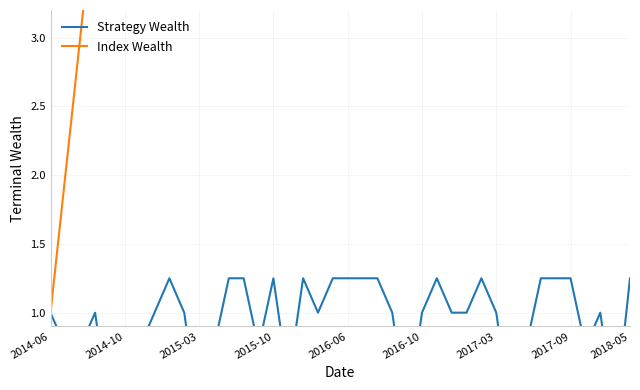

What is the smallest value displayed?

0.2